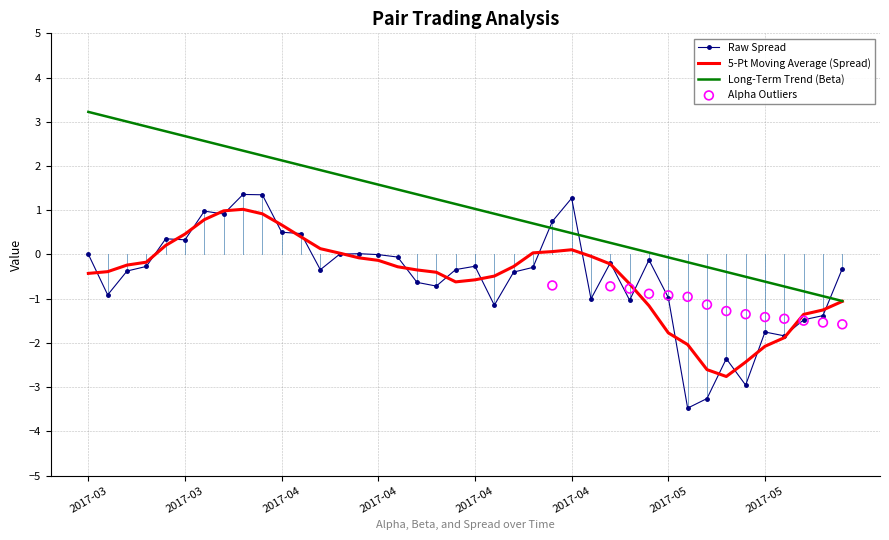

Is the value of alpha at 2017-03-31 greater than the value of beta at 2017-05-10?

Yes